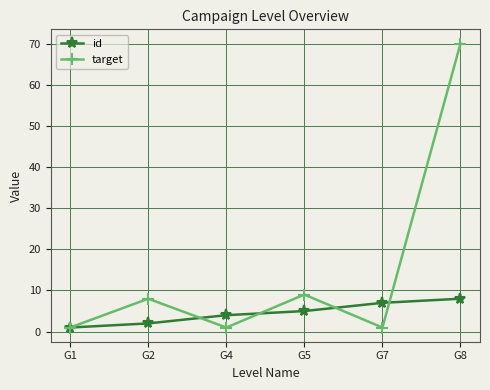

Rank the series by their average value, from highest to lowest.

target, id